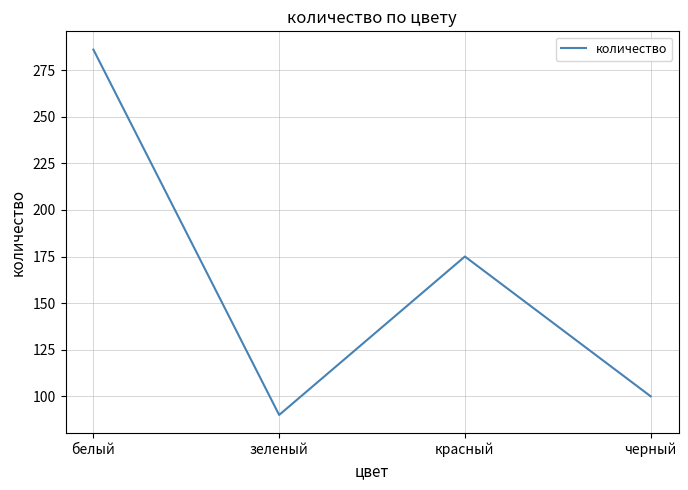

Is this an area chart (filled region under the line)?

No